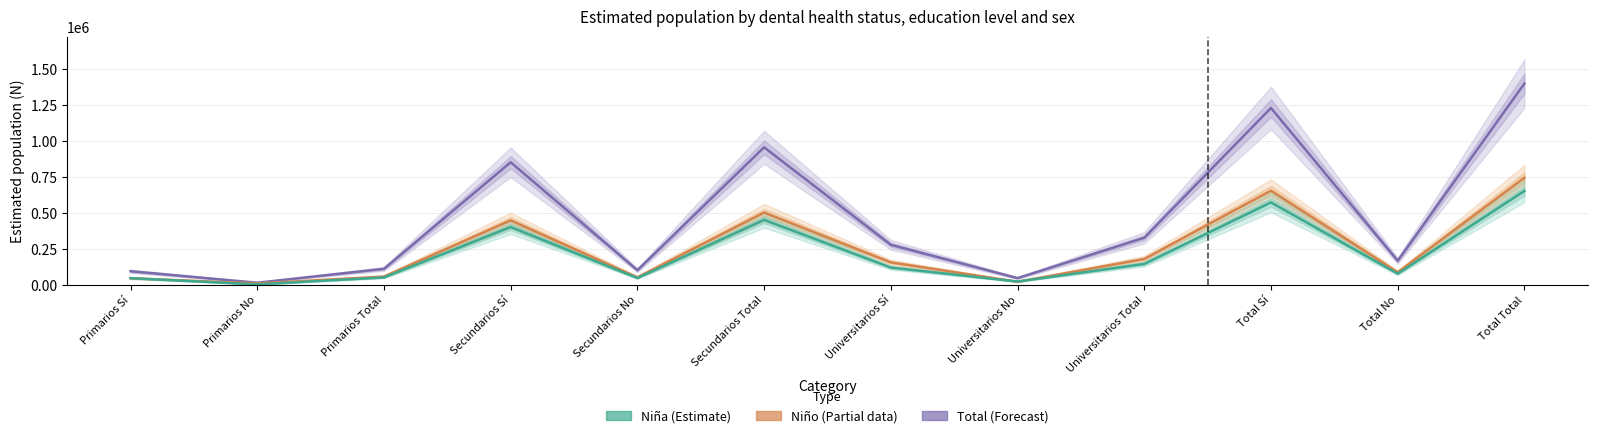

True or false: Total and Niña intersect in this chart.

False